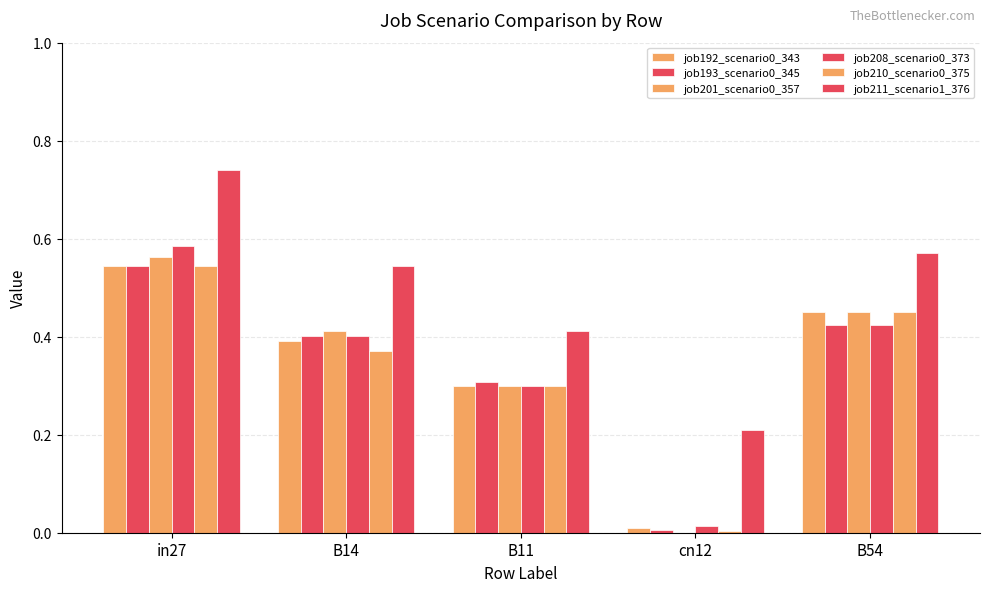

At which label is job192_scenario0_343 closest to 0?

cn12